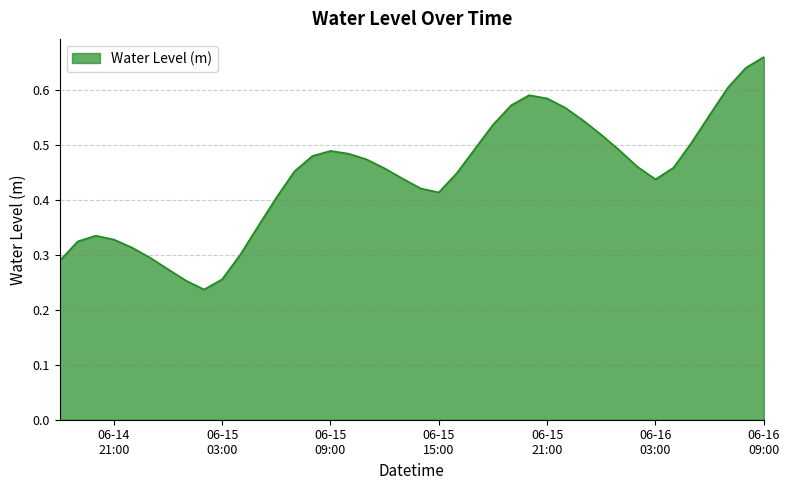

How many lines are shown in the chart?

1